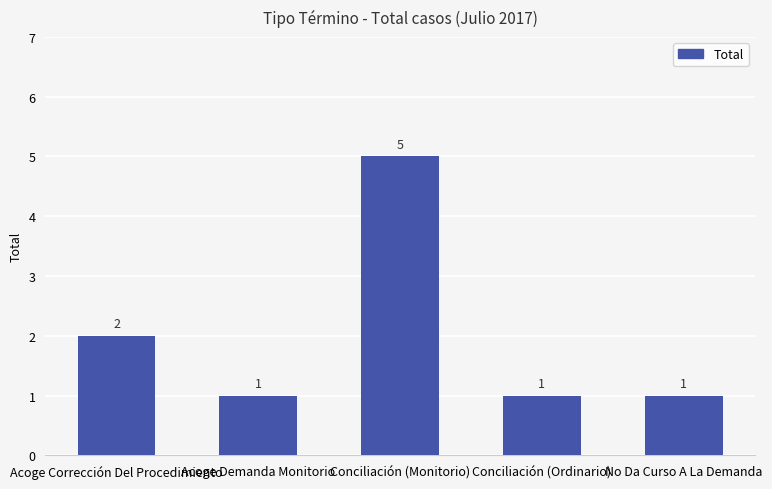

Reading left to right, extract all data points from this chart.

Acoge Corrección Del Procedimiento=2	Acoge Demanda Monitorio=1	Conciliación (Monitorio)=5	Conciliación (Ordinario)=1	No Da Curso A La Demanda=1